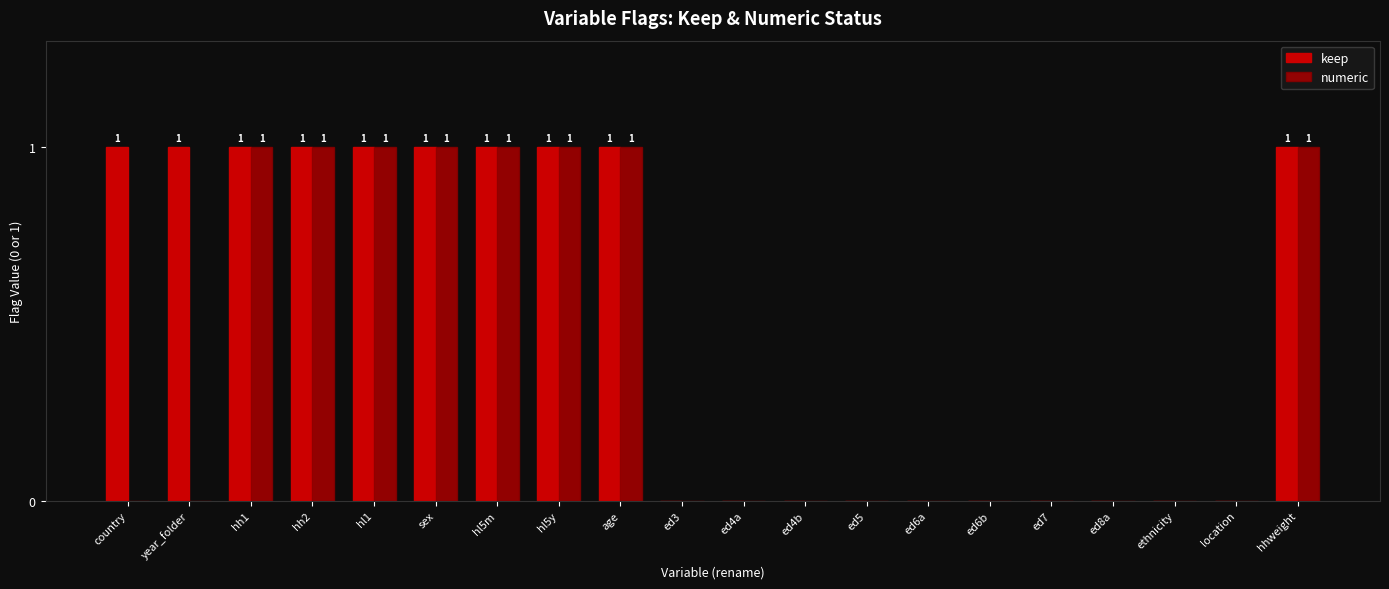

Where is keep nearest to the value 0?

ed3